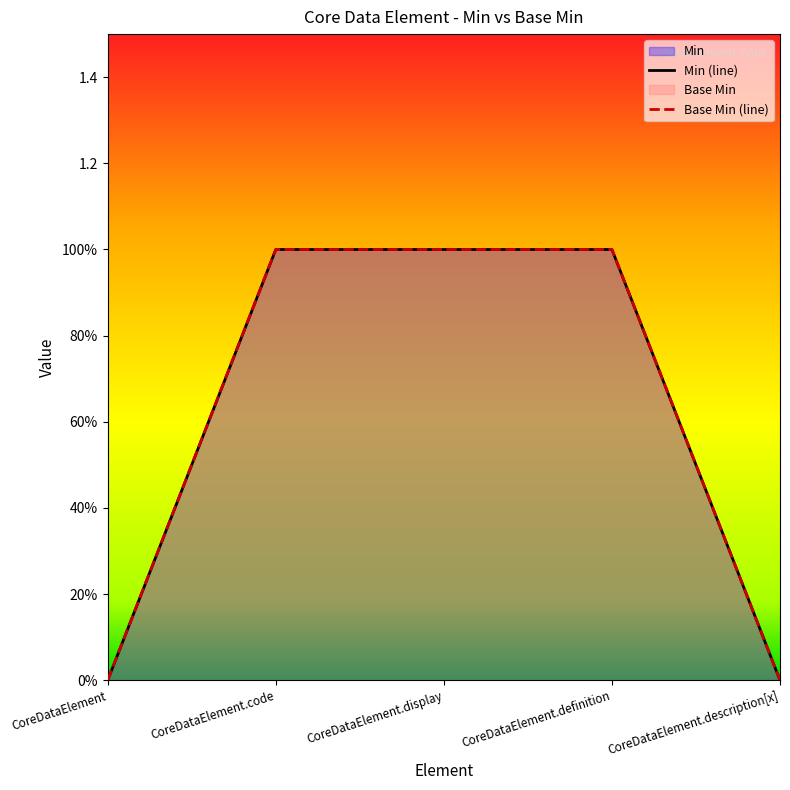

What is the difference between the second highest and second lowest values in the Min series?

1